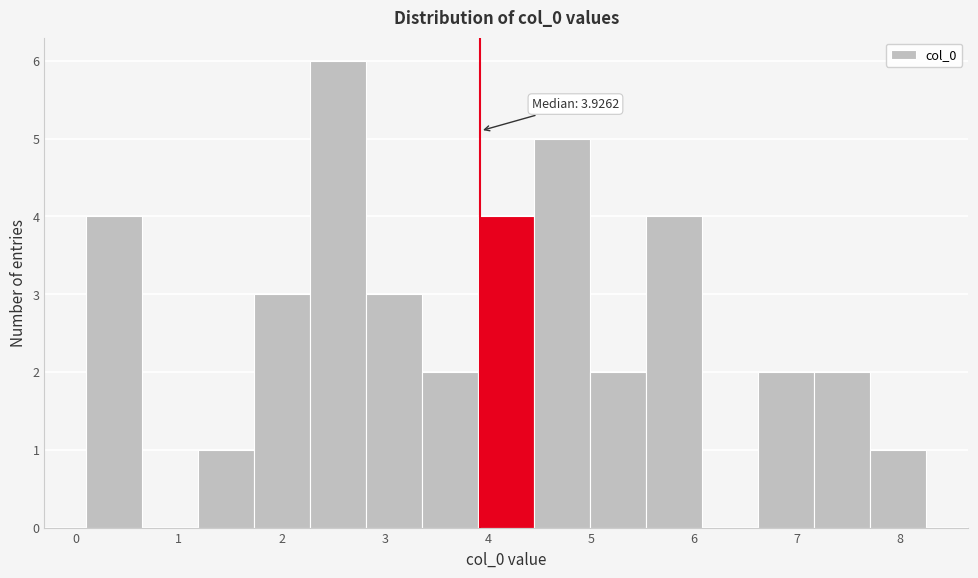

Over which range of the x-axis is the bar tallest?

2.3 to 2.8